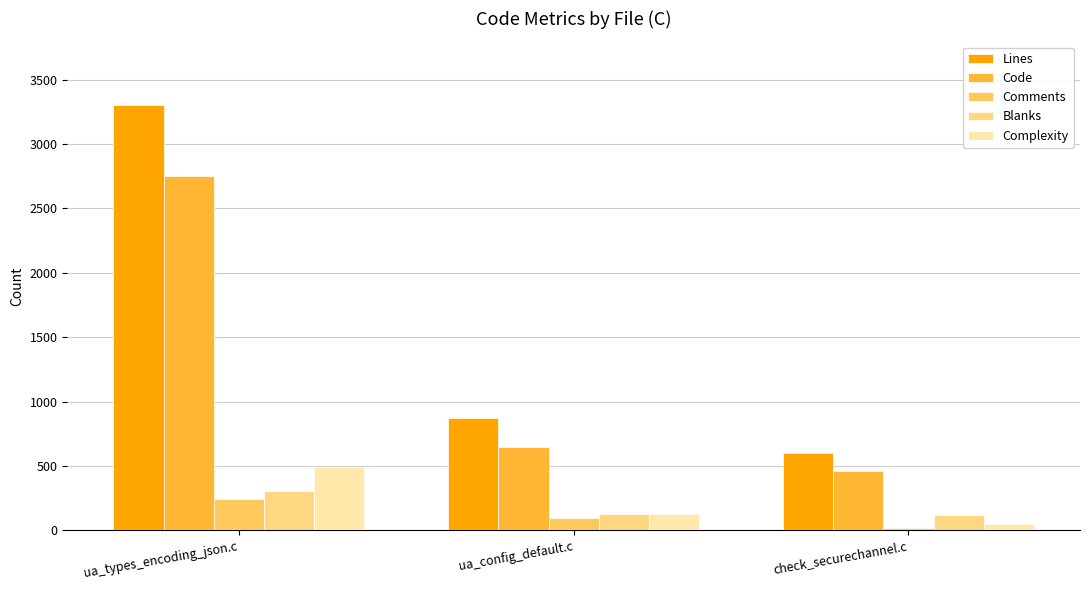

How many groups of bars are there?

3